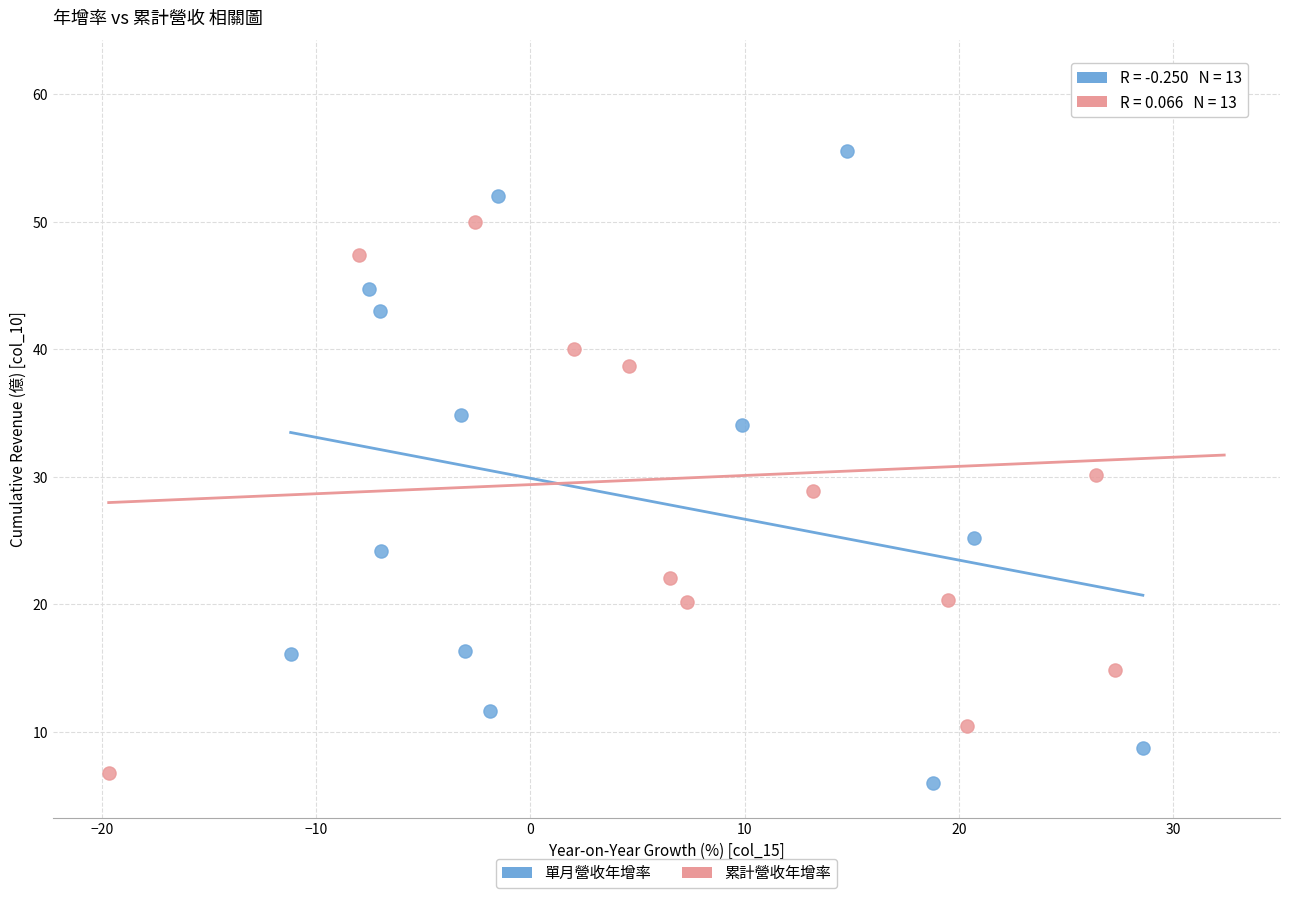

Which series reaches the maximum Y coordinate?

累計營收年增率